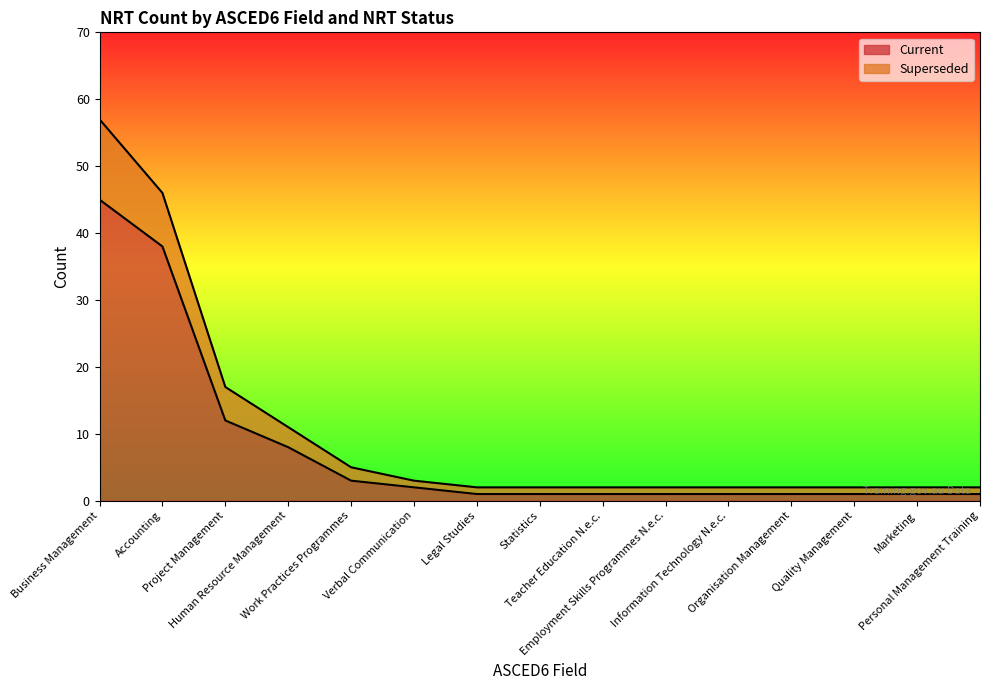

True or false: Superseded and Current intersect in this chart.

False